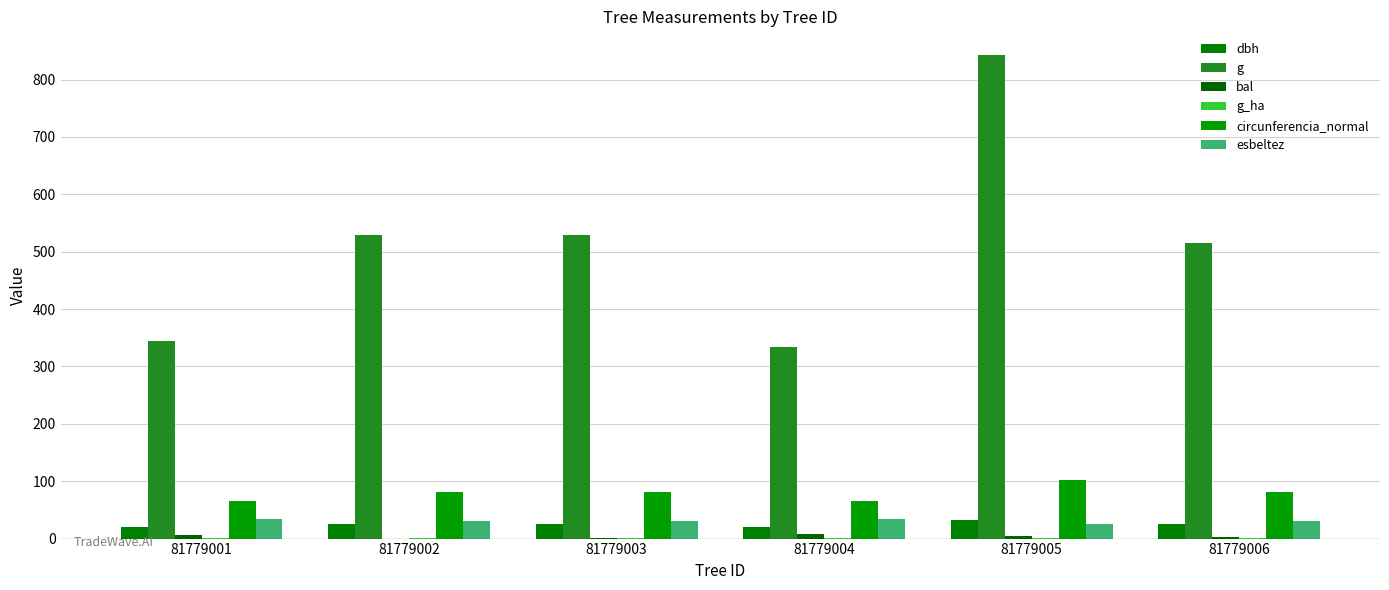

What is the approximate value of dbh at 81779005?

32.7